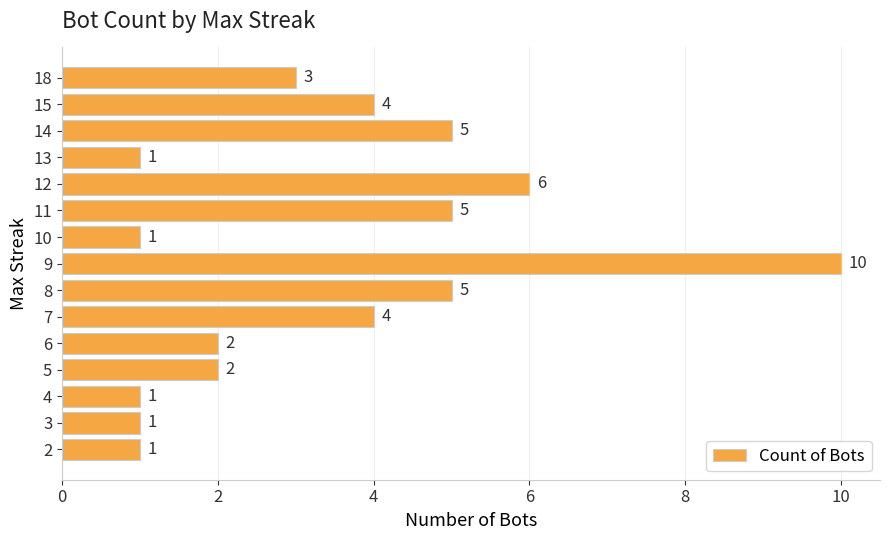

Reading top to bottom, what are all the values shown in this chart?

18=3	15=4	14=5	13=1	12=6	11=5	10=1	9=10	8=5	7=4	6=2	5=2	4=1	3=1	2=1